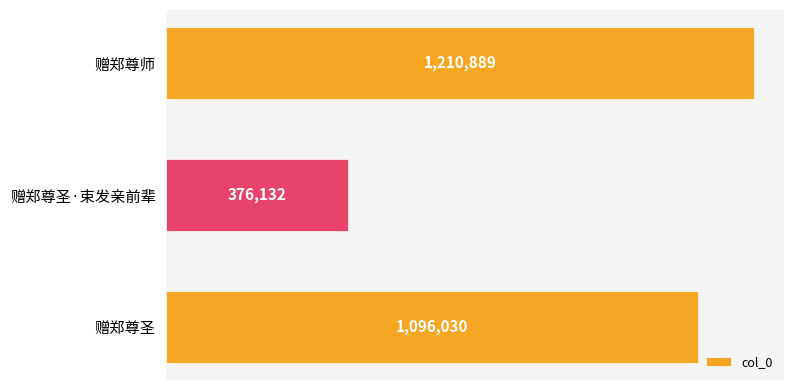

Which category has the lowest value across all series?

赠郑尊圣·束发亲前辈